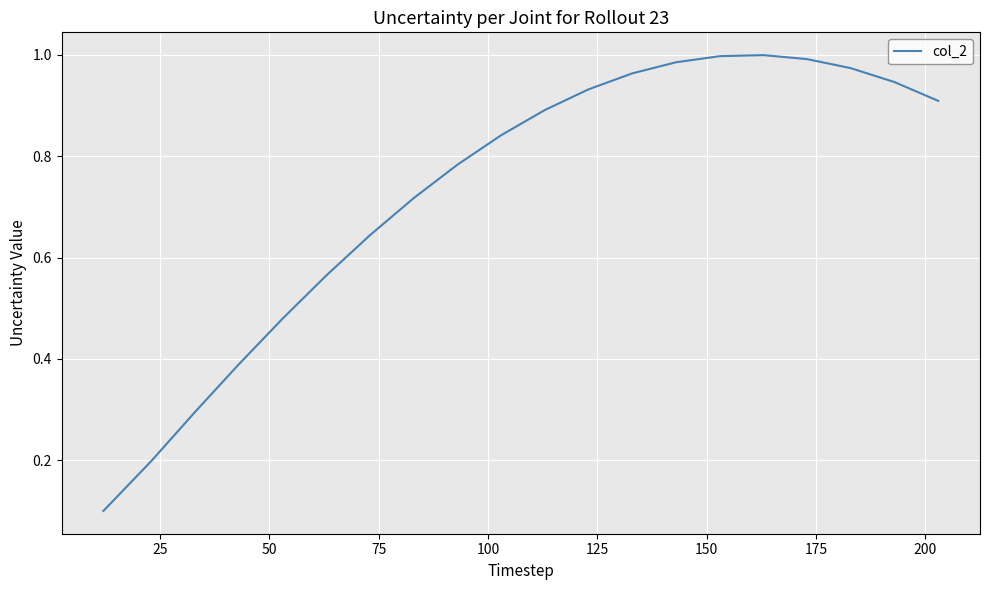

Does the chart display data point markers on the line(s)?

No